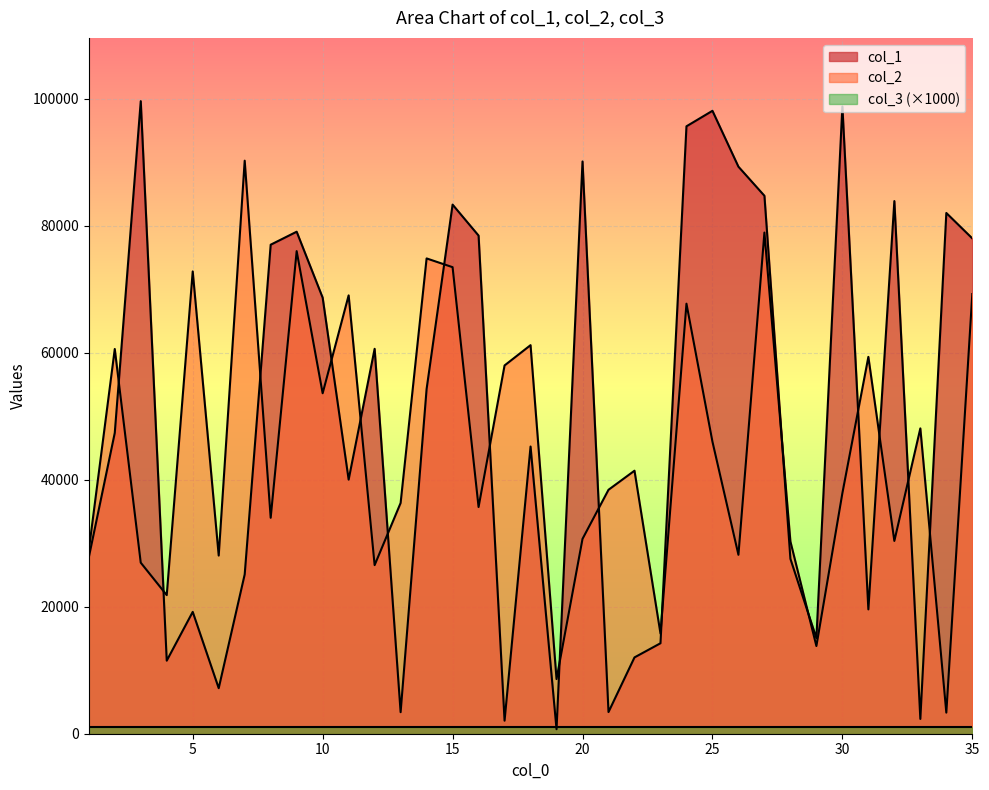

How many lines are shown in the chart?

3